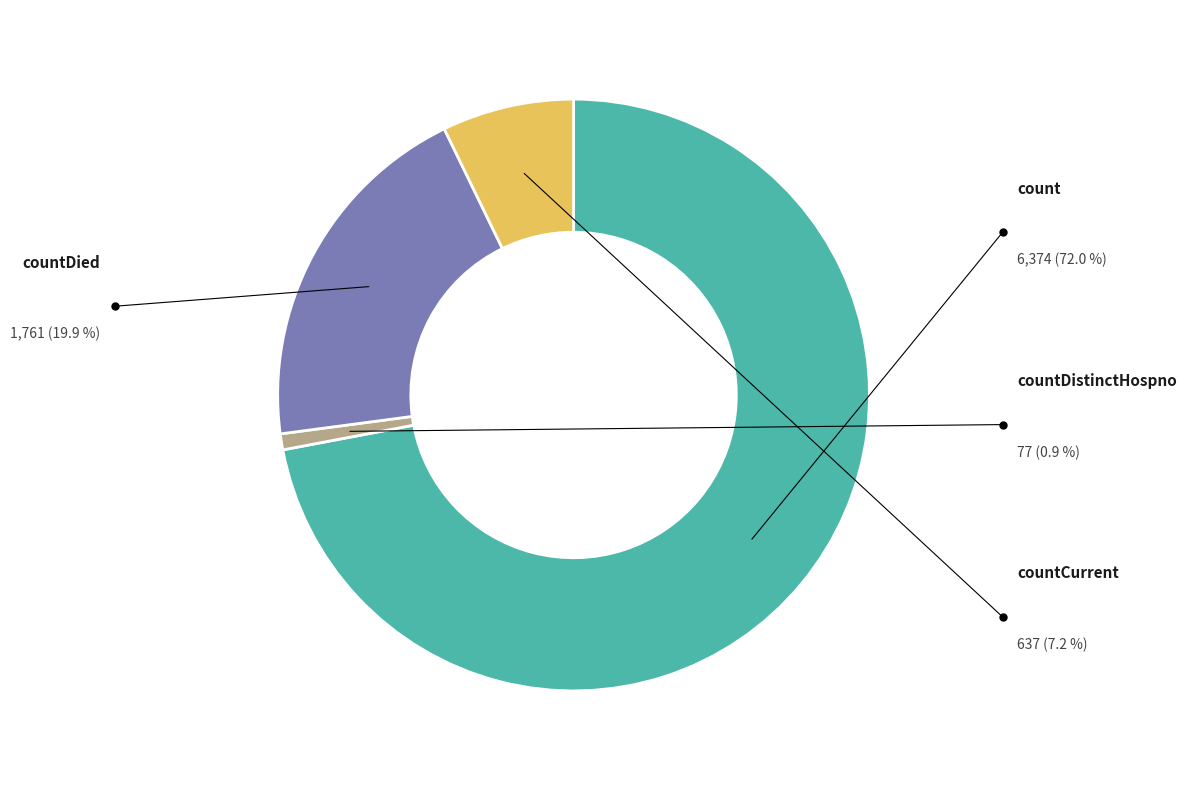

Rank the categories by value from lowest to highest.

countDistinctHospno, countCurrent, countDied, count